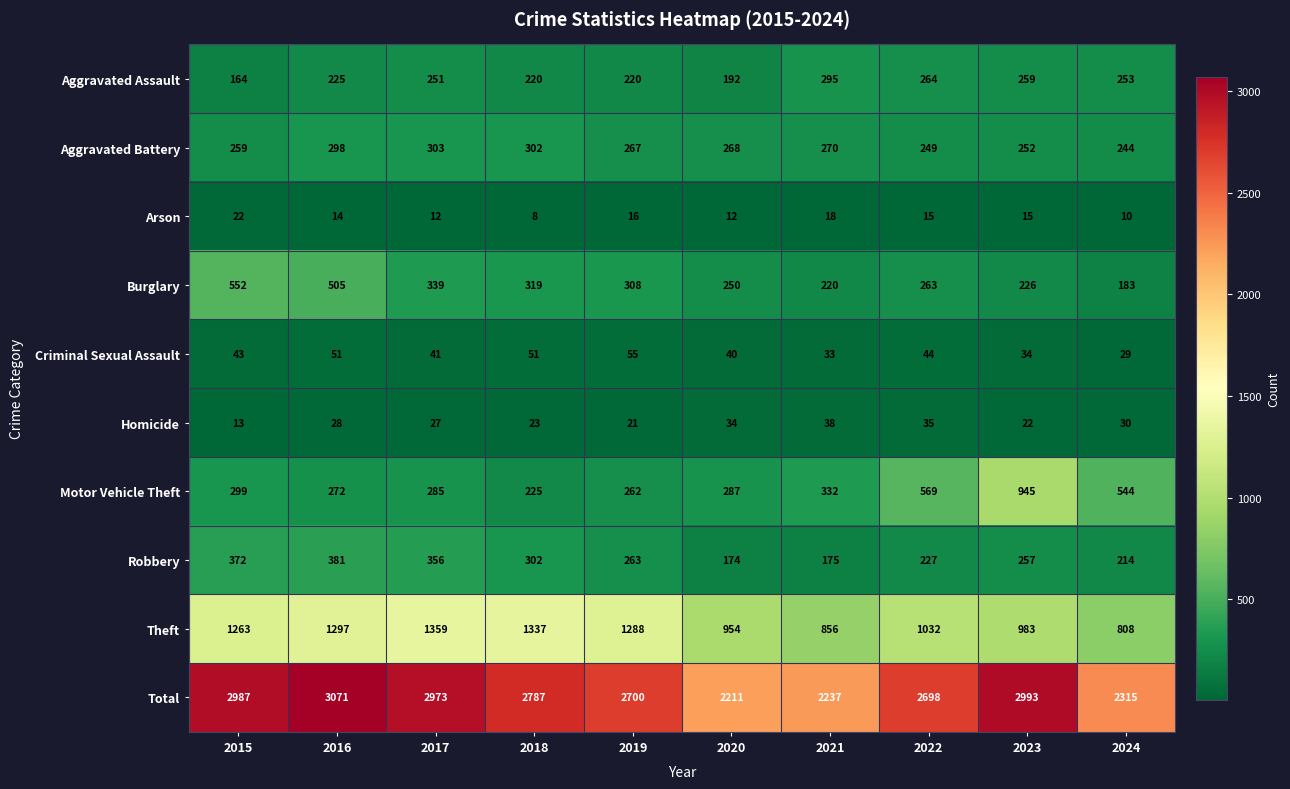

Where is Robbery nearest to the value 277?

2019